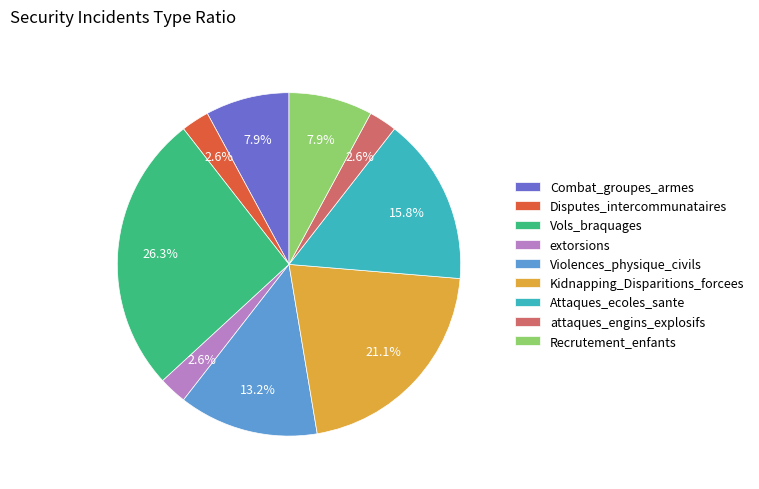

To the nearest percent, what is the difference between the Disputes_intercommunataires and Combat_groupes_armes slice percentages?

5%